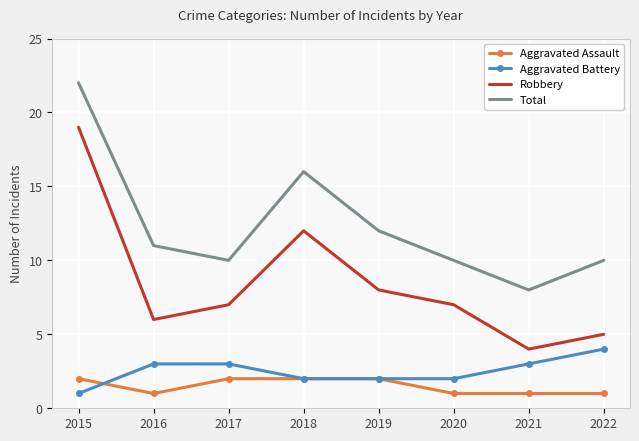

What is the lowest value of the Aggravated Battery series?

1